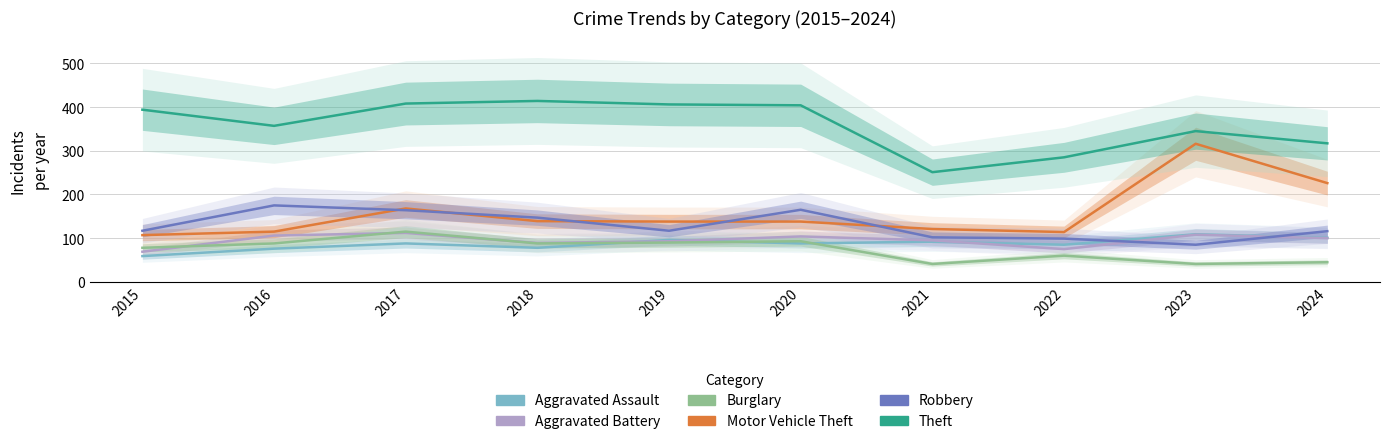

Reading right to left, what are all the values shown in this chart?

Aggravated Assault: 101	109	85	92	88	96	78	88	76	59
Aggravated Battery: 100	108	75	95	104	93	89	112	106	69
Burglary: 45	41	60	41	93	90	88	115	88	78
Motor Vehicle Theft: 226	316	114	121	138	138	139	168	115	107
Robbery: 116	85	99	102	165	117	147	164	175	117
Theft: 317	345	285	251	404	406	414	408	357	394